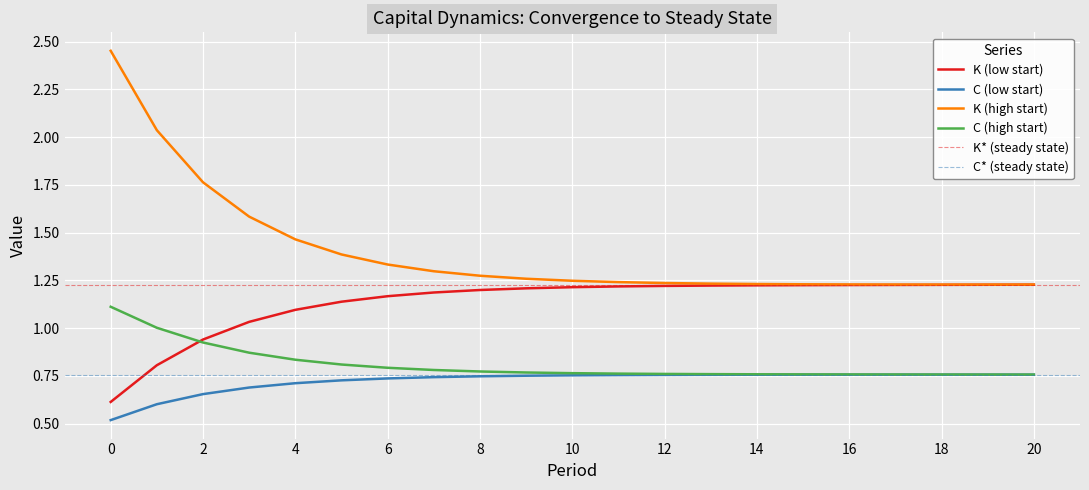

Is the value of C (low start) at 16 greater than the value of K (high start) at 4?

No